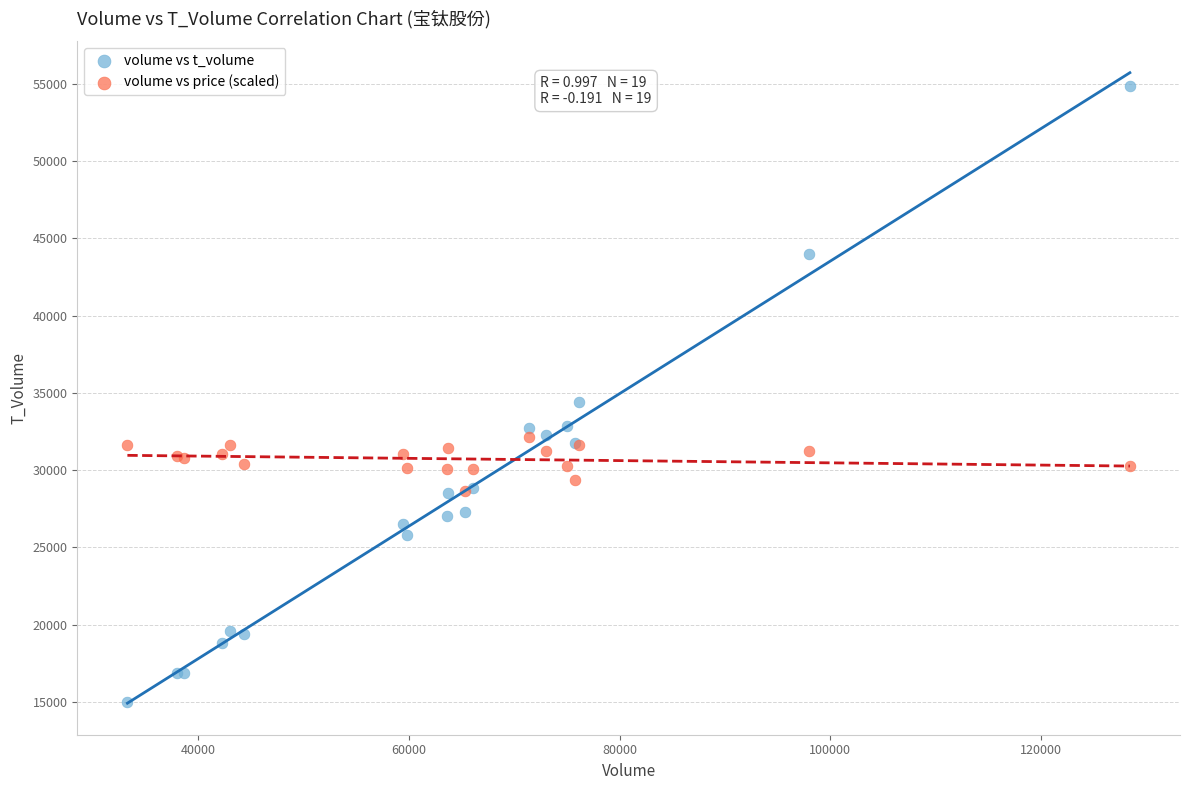

In the volume vs t_volume series, what Y value is closest to 34913?

34389.0